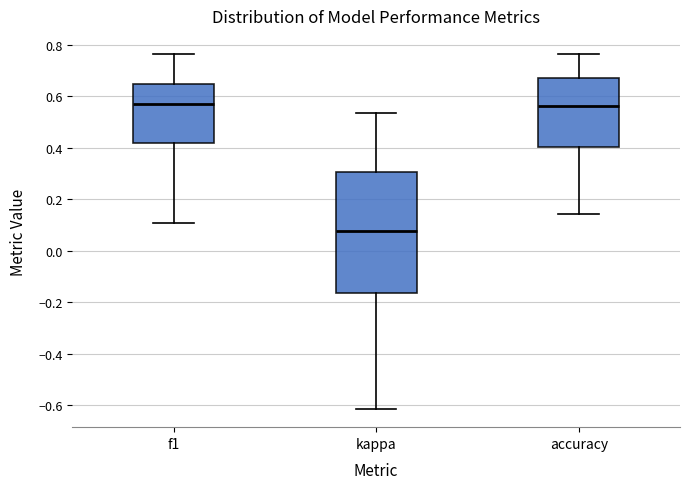

Which box's median line is the lowest?

kappa